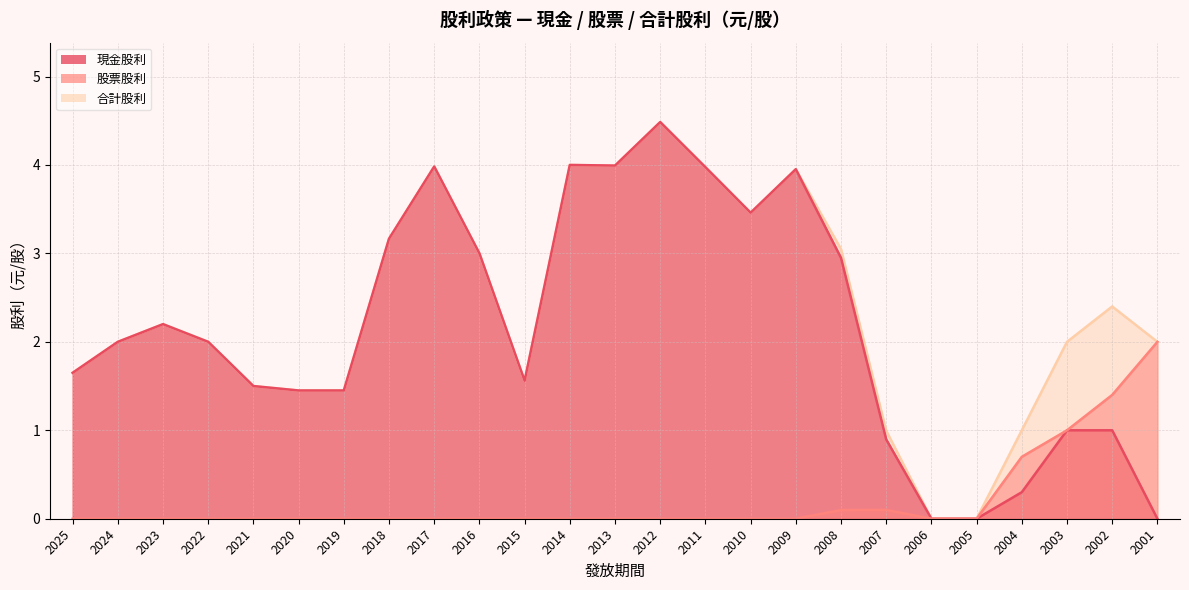

True or false: 合計股利 and 股票股利 intersect in this chart.

False